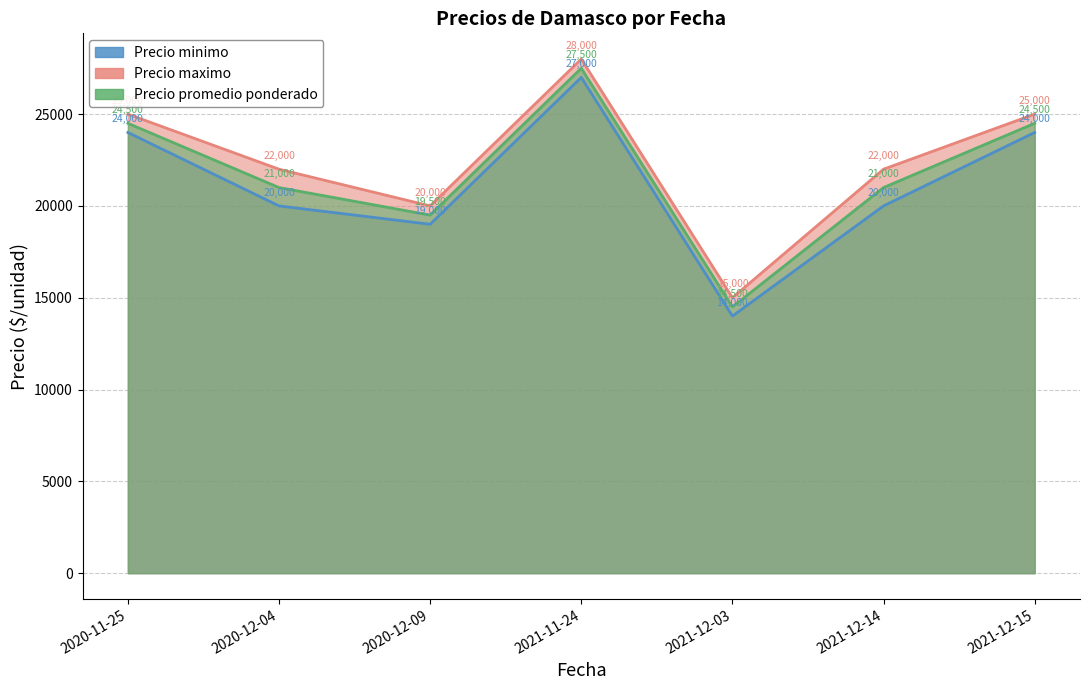

What position from the right is 2021-12-03?

3